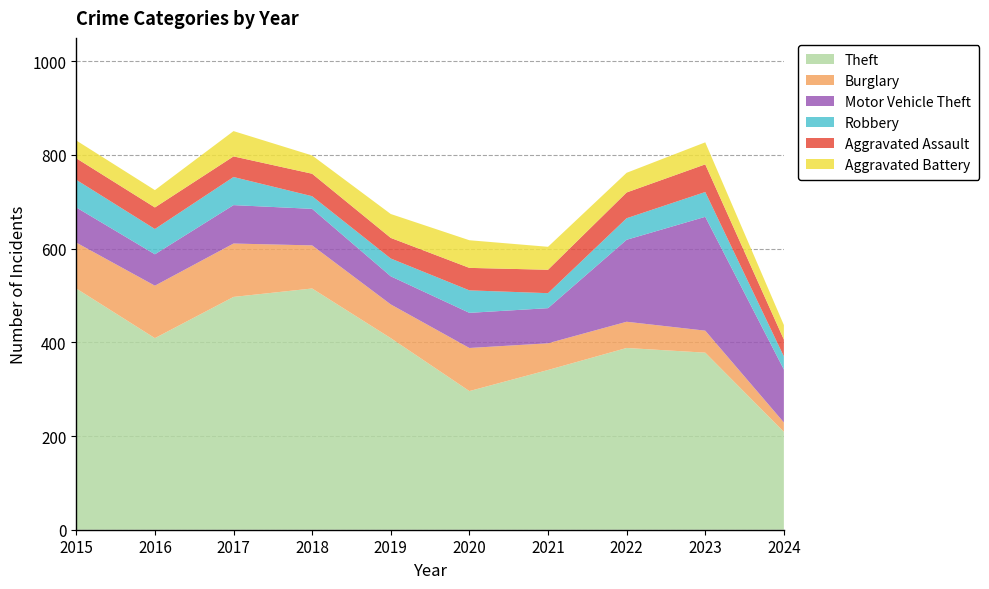

Reading right to left, extract all data points from this chart.

Theft: 209	378	388	341	296	409	515	497	409	515
Burglary: 20	47	56	57	92	72	92	114	112	98
Motor Vehicle Theft: 113	243	175	75	75	60	78	82	67	75
Robbery: 28	53	46	32	48	38	27	60	54	59
Aggravated Assault: 36	59	55	50	48	44	48	44	46	46
Aggravated Battery: 31	47	42	49	59	51	39	54	37	38